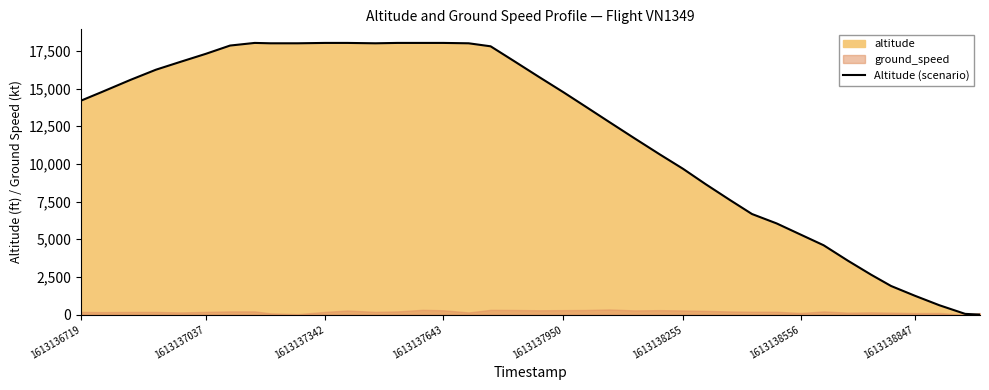

What is the difference between the maximum and minimum values?

18025